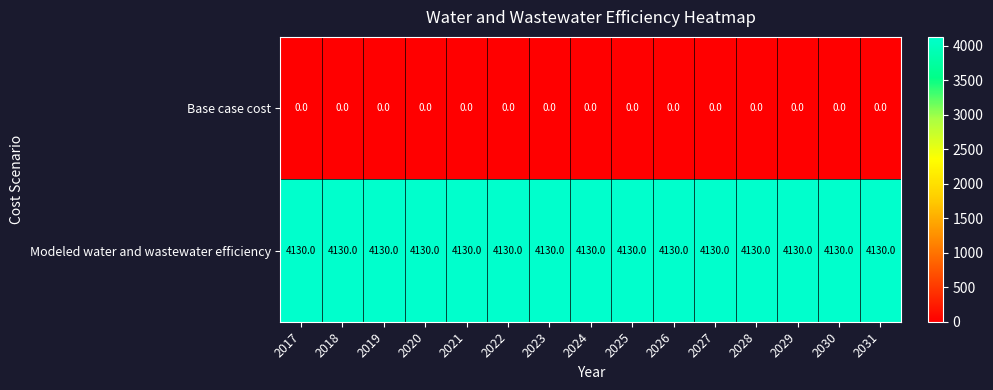

At how many categories does at least one series exceed 786?

15